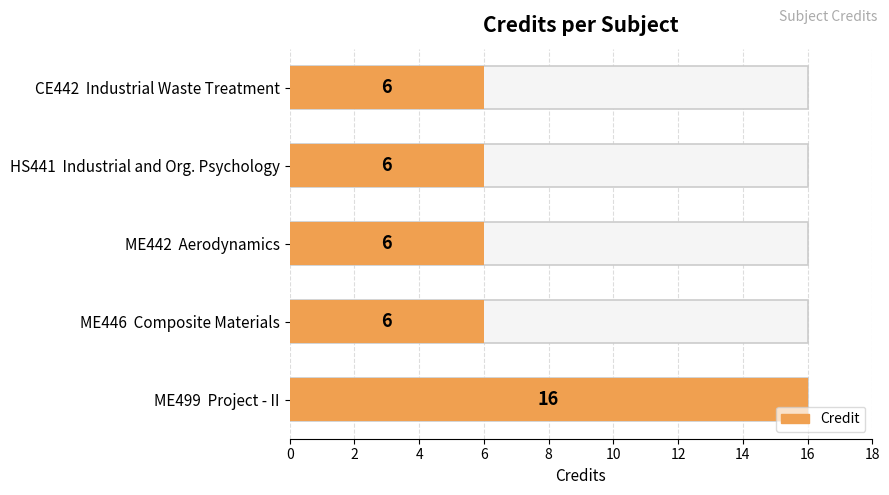

Reading left to right, what are all the values shown in this chart?

6	6	6	6	16